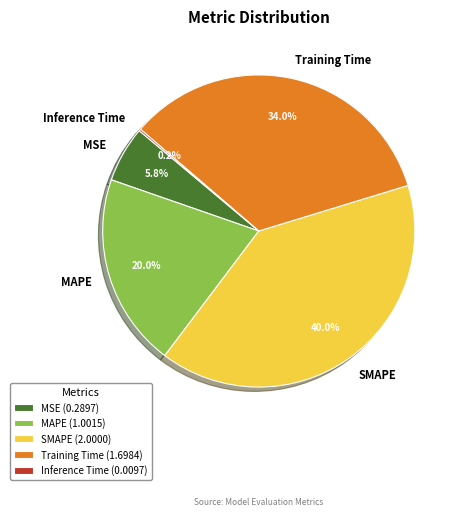

Is the sum of SMAPE and MAPE greater than half?

Yes